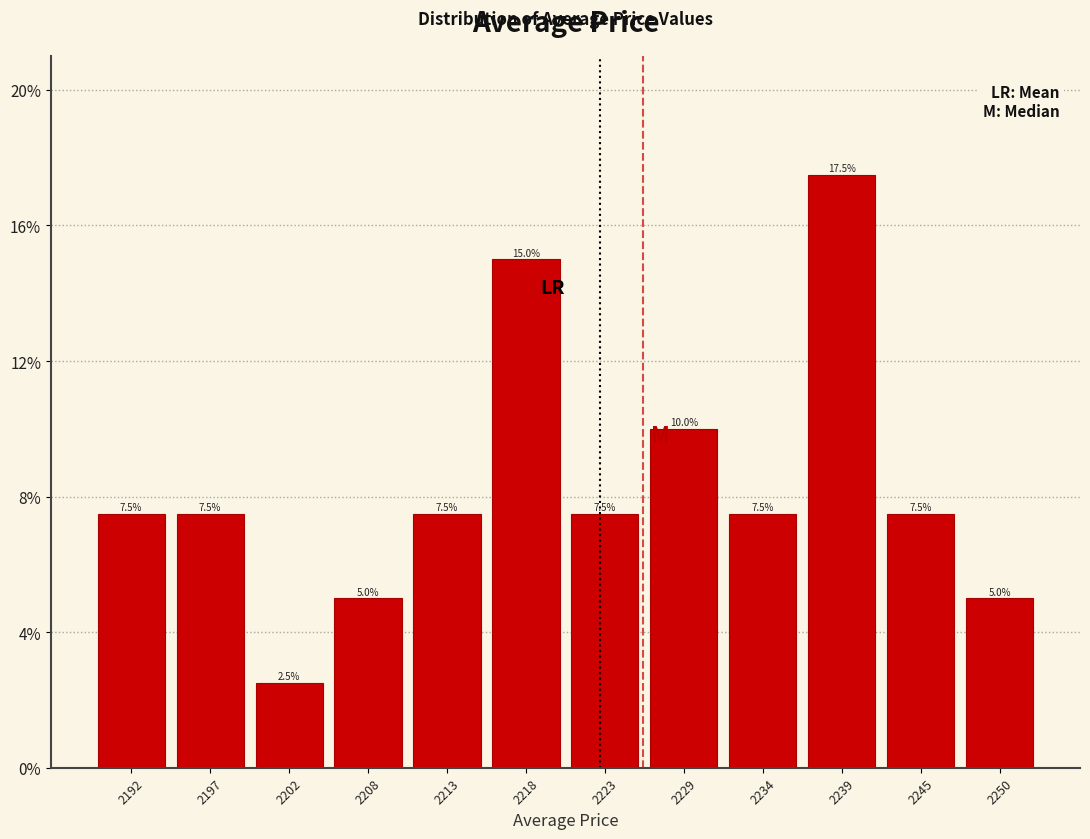

How tall is the bar that spans 2215 to 2221 on the x-axis? The bar edges are not printed on the chart, so give them approximately, as read against the axis.

15.0